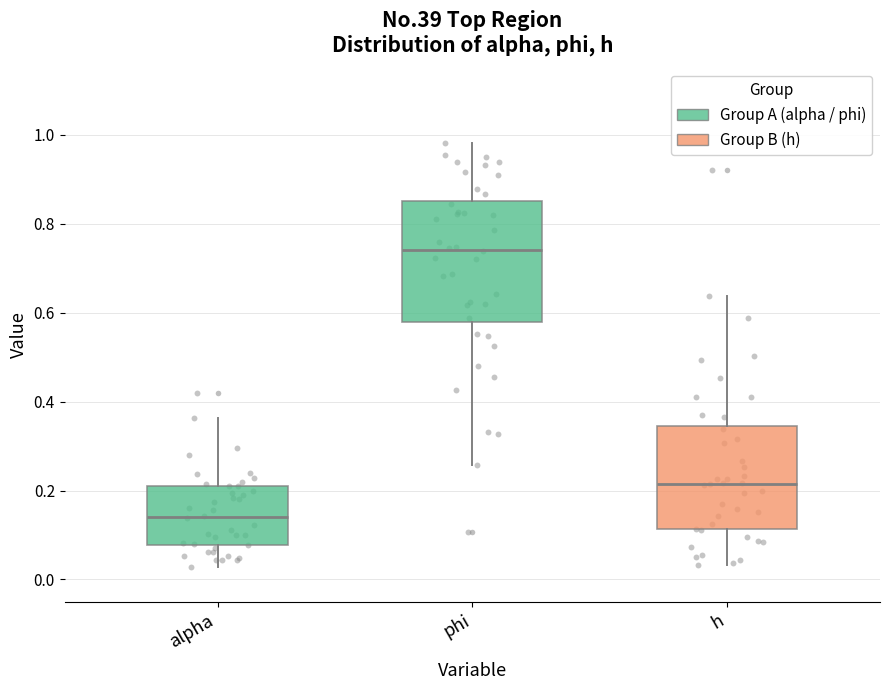

Where does the lower whisker of the box for alpha end on the y-axis? The values are not printed on the chart, so give them approximately, as read against the axis.

0.02